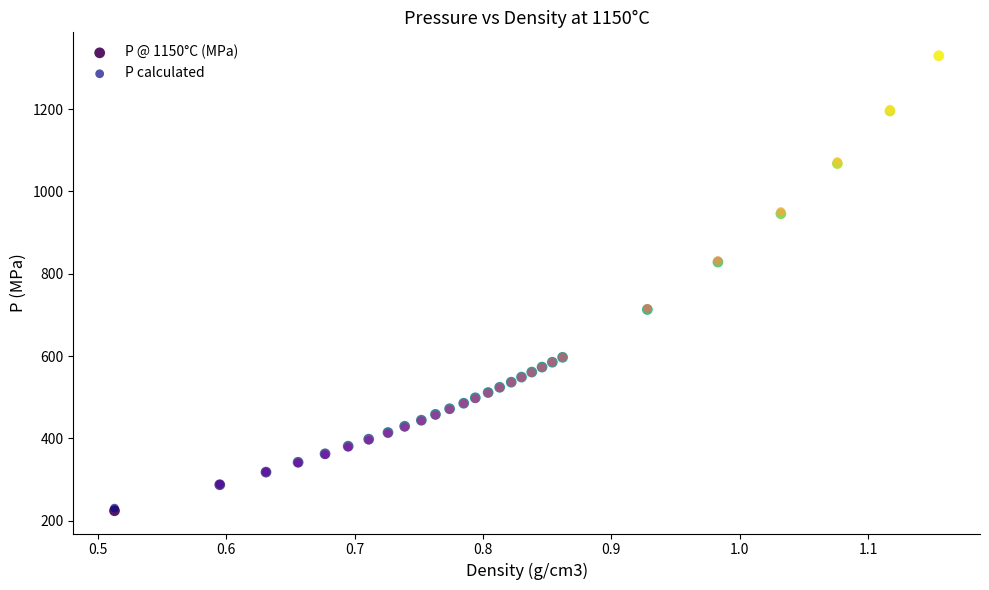

What are all the series names shown in the legend?

P @ 1150°C (MPa), P calculated